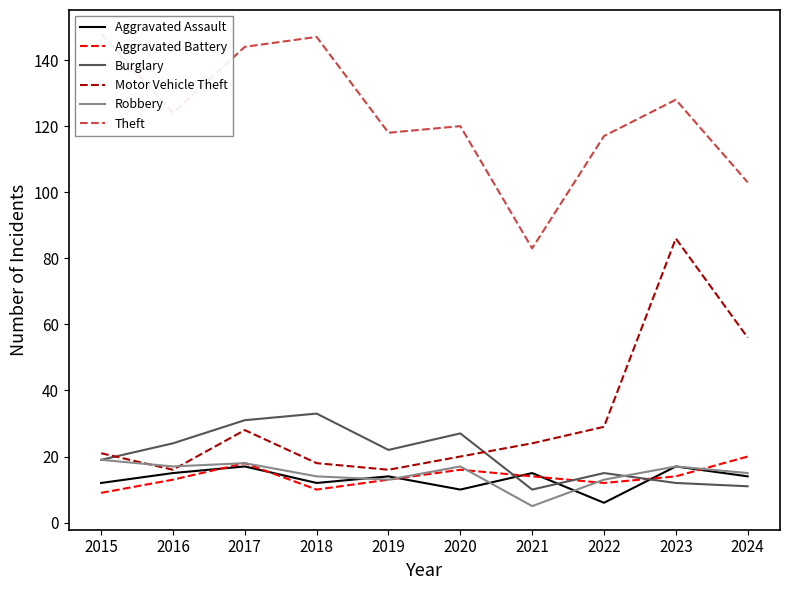

Reading right to left, transcribe all the data shown in this chart.

Aggravated Assault: 2024=14	2023=17	2022=6	2021=15	2020=10	2019=14	2018=12	2017=17	2016=15	2015=12
Aggravated Battery: 2024=20	2023=14	2022=12	2021=14	2020=16	2019=13	2018=10	2017=18	2016=13	2015=9
Burglary: 2024=11	2023=12	2022=15	2021=10	2020=27	2019=22	2018=33	2017=31	2016=24	2015=19
Motor Vehicle Theft: 2024=56	2023=86	2022=29	2021=24	2020=20	2019=16	2018=18	2017=28	2016=16	2015=21
Robbery: 2024=15	2023=17	2022=13	2021=5	2020=17	2019=13	2018=14	2017=18	2016=17	2015=19
Theft: 2024=103	2023=128	2022=117	2021=83	2020=120	2019=118	2018=147	2017=144	2016=124	2015=148